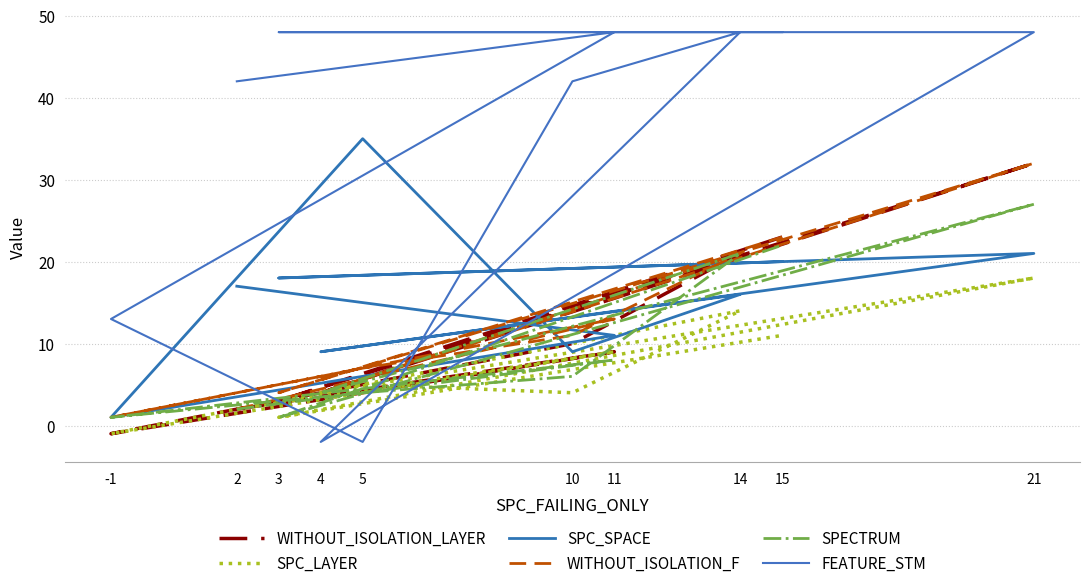

What is the total value across all series at 14?

141